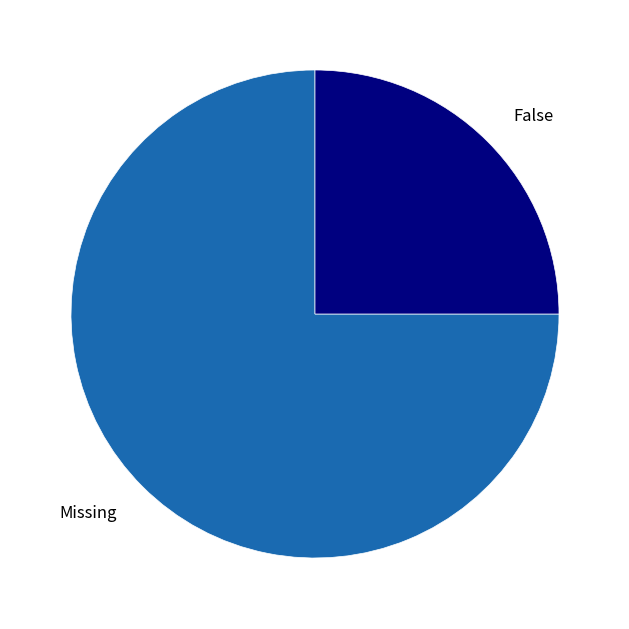

Is there any slice that represents more than half of the pie?

Yes